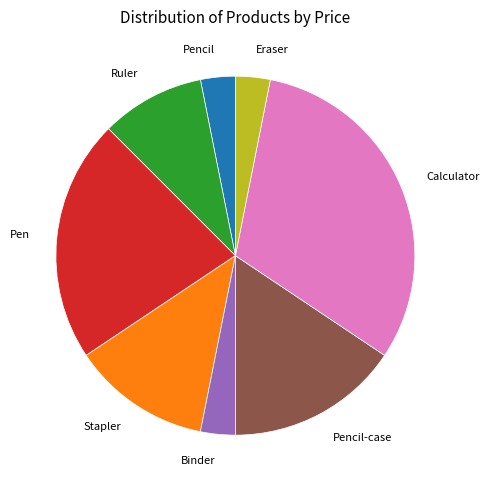

Is it true that Ruler is 1% of the pie?

False